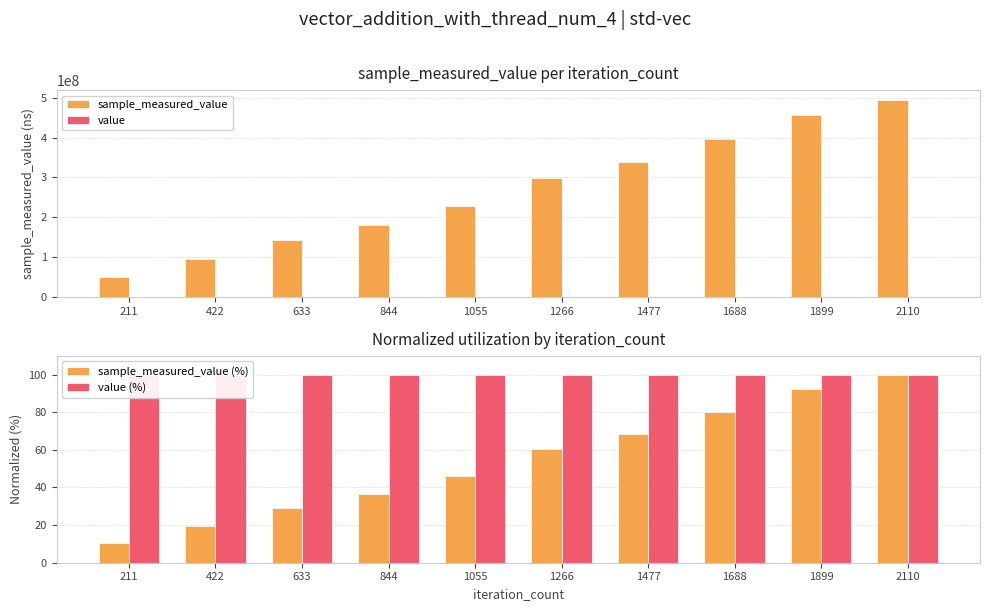

At which category is the sum across all series the highest?

2110